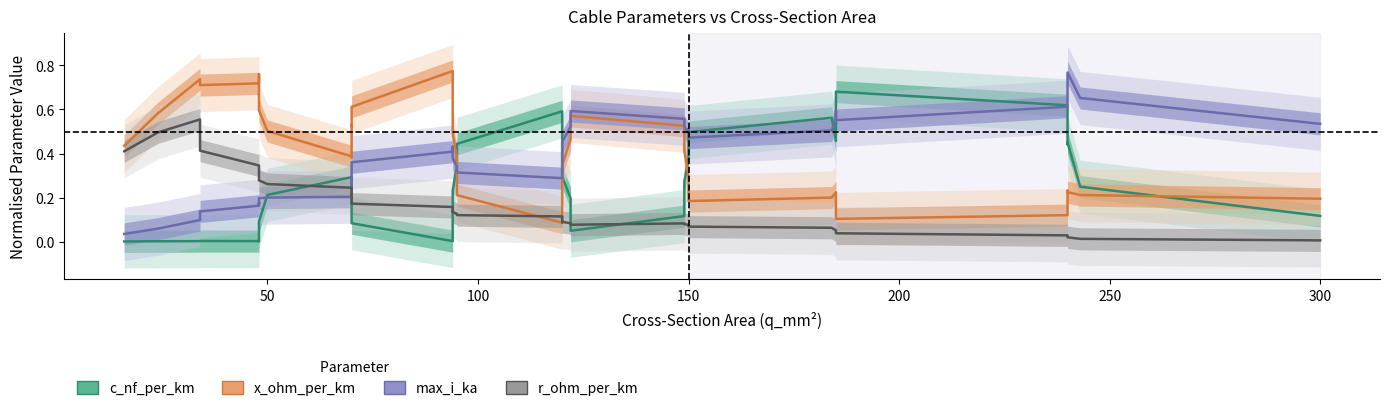

Reading left to right, list all the values displayed in this chart.

c_nf_per_km: 0.0	0.0	0.0	0.0	0.0	0.0	0.1	0.1	0.2	0.3	0.3	0.2	0.2	0.1	0.0	0.0	0.1	0.2	0.3	0.4	0.6	0.5	0.4	0.3	0.2	0.1	0.1	0.3	0.4	0.4	0.5	0.6	0.5	0.5	0.7	0.6	0.4	0.5	0.3	0.1
x_ohm_per_km: 0.4	0.6	0.7	0.7	0.7	0.8	0.6	0.6	0.5	0.4	0.4	0.5	0.5	0.6	0.8	0.7	0.6	0.5	0.4	0.2	0.1	0.1	0.2	0.3	0.5	0.6	0.5	0.4	0.3	0.3	0.2	0.2	0.2	0.2	0.1	0.1	0.2	0.2	0.2	0.2
max_i_ka: 0.0	0.1	0.1	0.1	0.2	0.2	0.2	0.2	0.2	0.2	0.2	0.3	0.3	0.4	0.4	0.4	0.4	0.4	0.3	0.3	0.3	0.3	0.4	0.5	0.5	0.6	0.6	0.5	0.5	0.5	0.5	0.5	0.6	0.6	0.6	0.6	0.7	0.8	0.7	0.5
r_ohm_per_km: 0.4	0.5	0.6	0.4	0.3	0.3	0.3	0.3	0.3	0.2	0.2	0.2	0.2	0.2	0.2	0.1	0.1	0.1	0.1	0.1	0.1	0.1	0.1	0.1	0.1	0.1	0.1	0.1	0.1	0.1	0.1	0.1	0.1	0.0	0.0	0.0	0.0	0.0	0.0	0.0